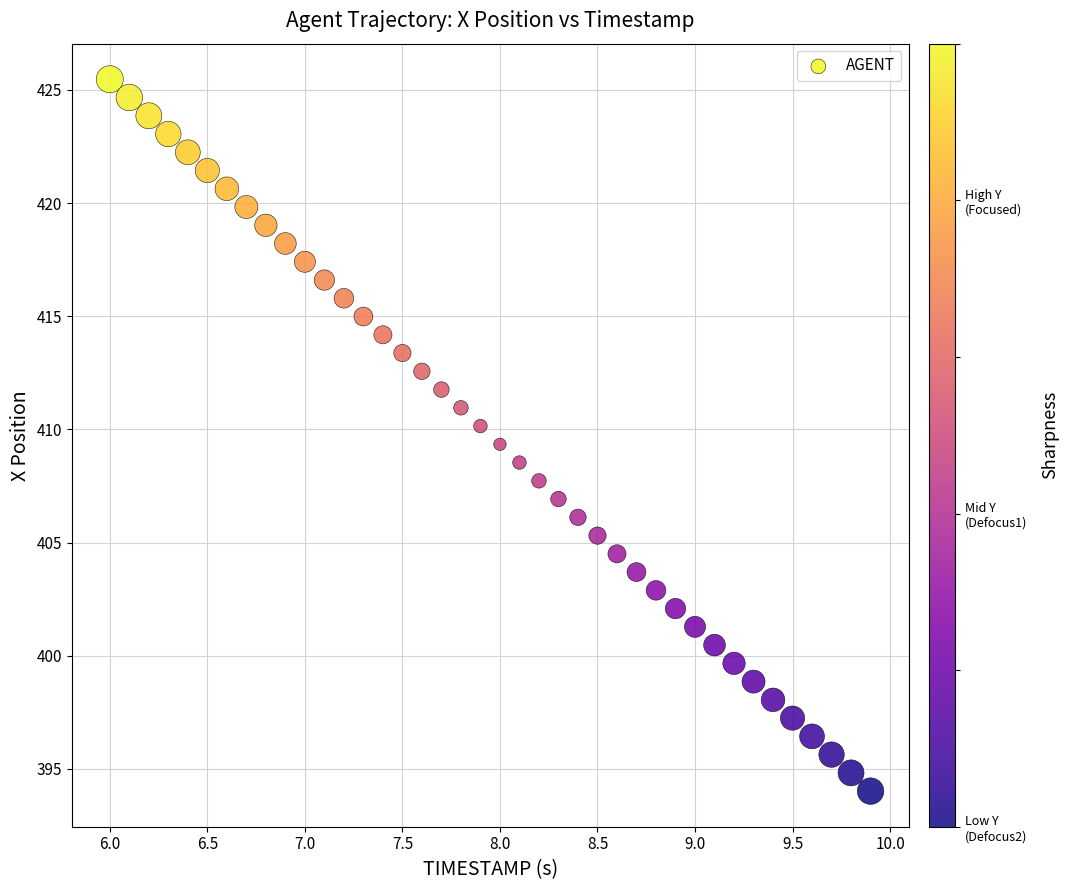

What is the range of X values (max minus min)?

3.9